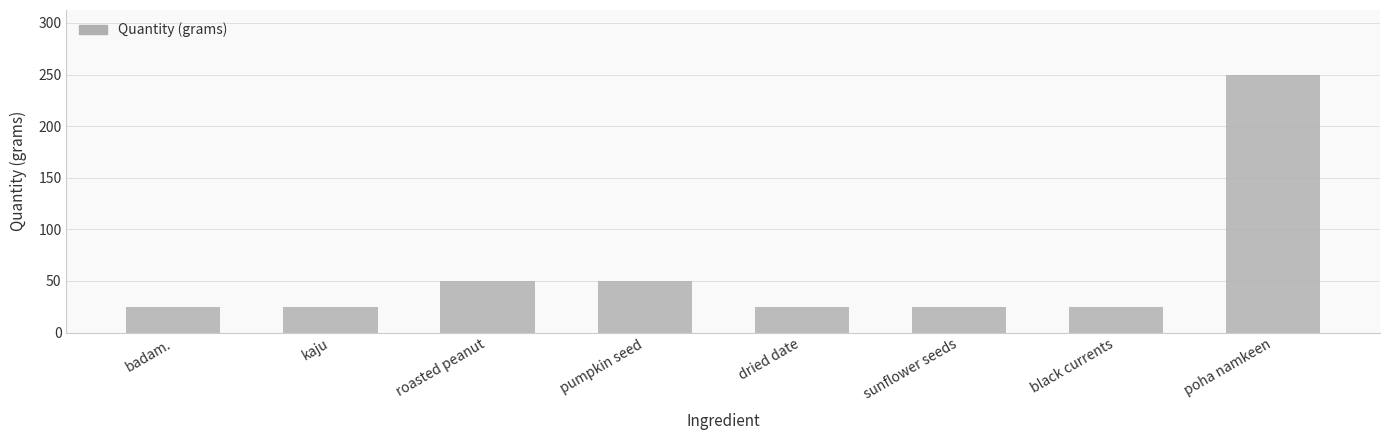

The value at dried date is 11. True or false?

False